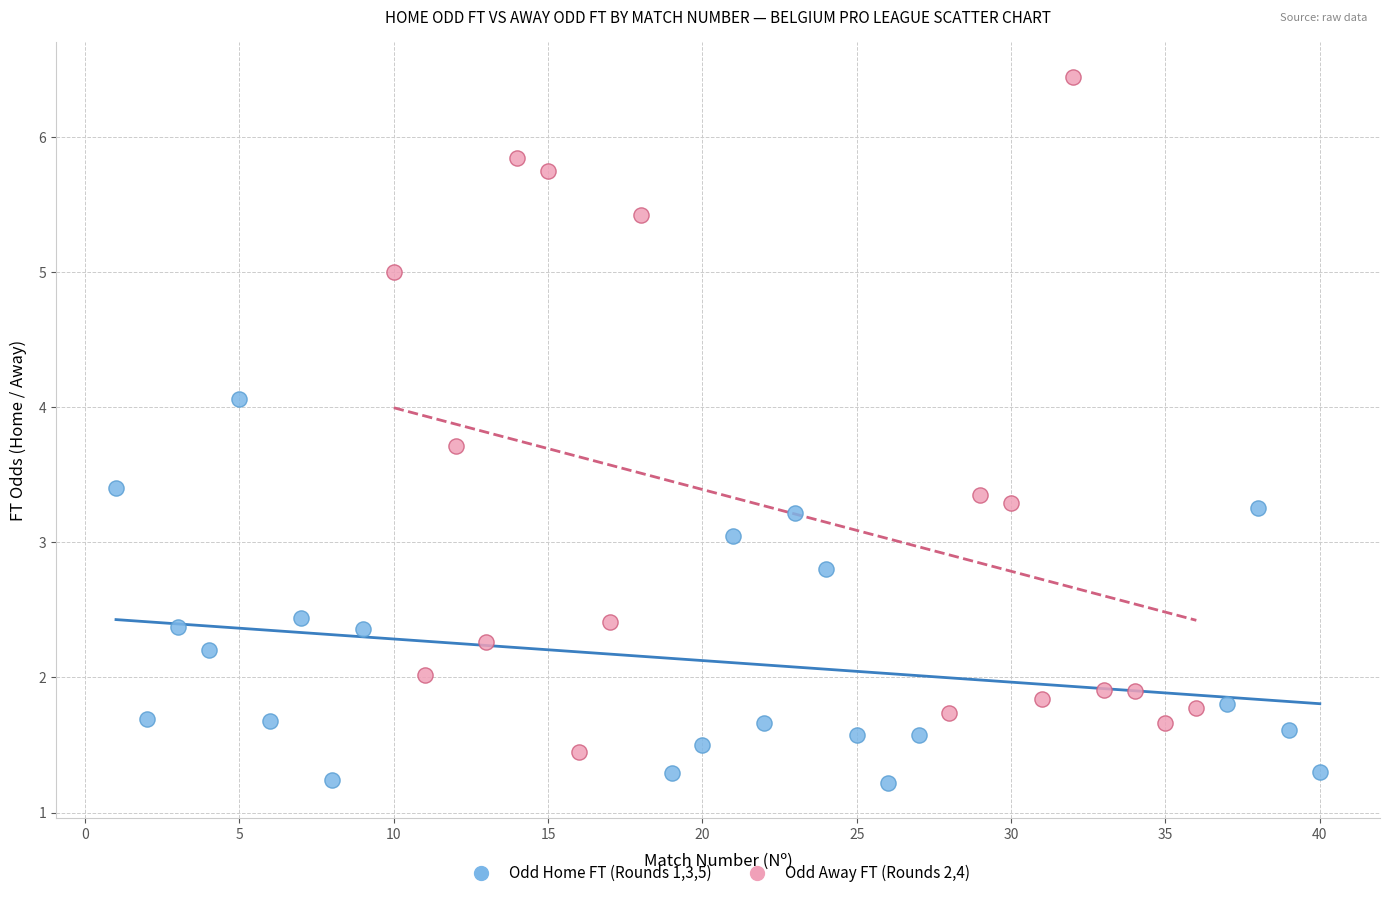

Which series contains the highest Y value?

Odd Away FT (Rounds 2,4)